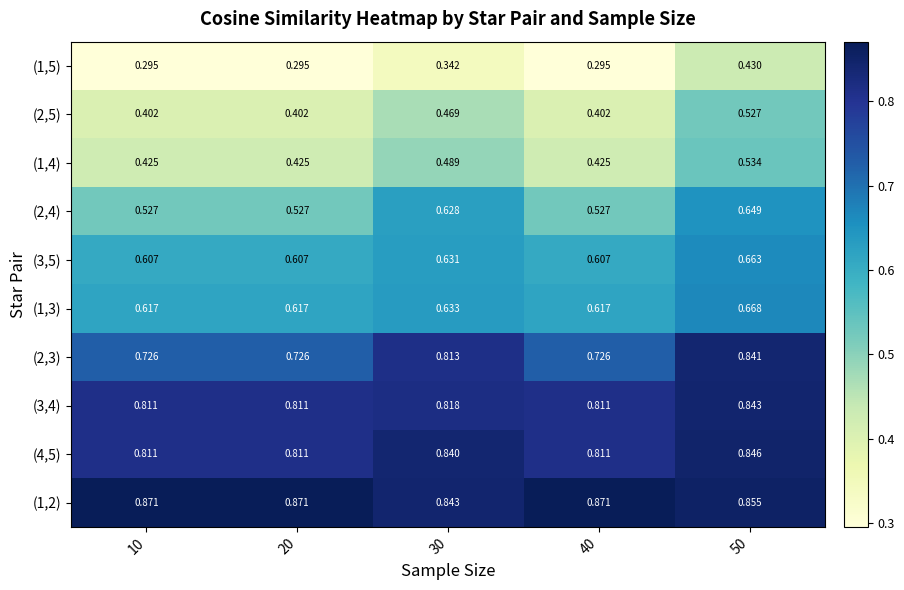

Is the value of (3,5) at 30 greater than the value of (4,5) at 40?

No